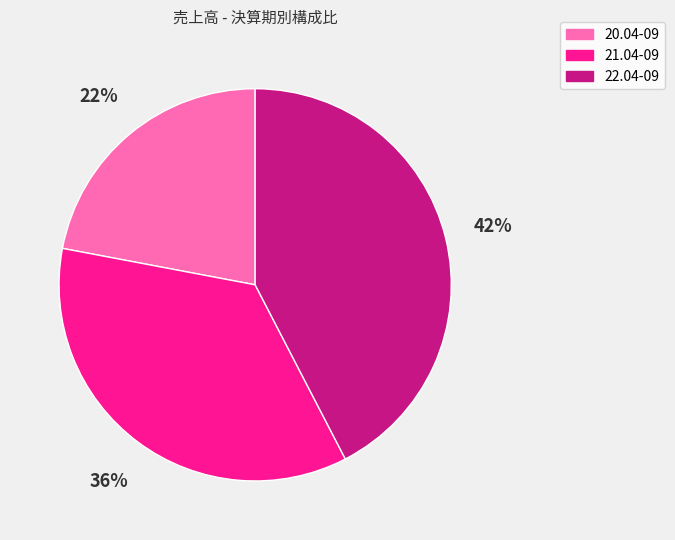

Is there a majority slice in this chart?

No